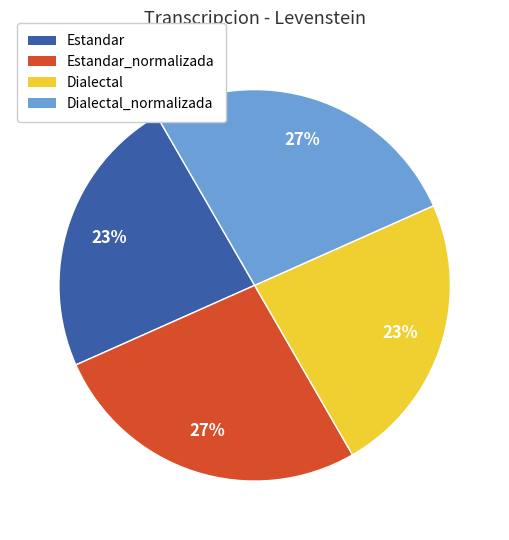

Count the number of slices in the pie.

4